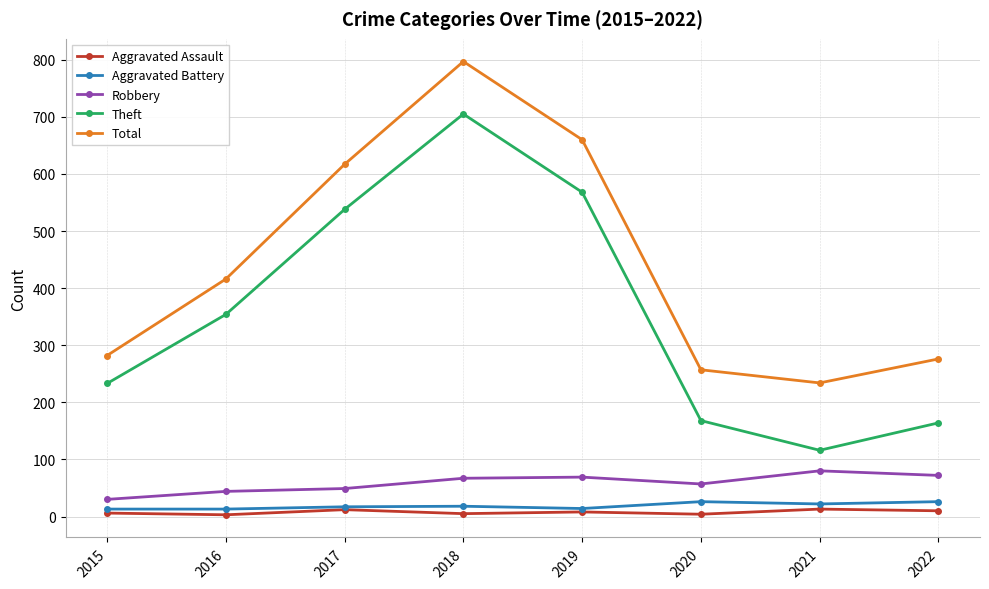

Which series has the widest spread of values?

Theft